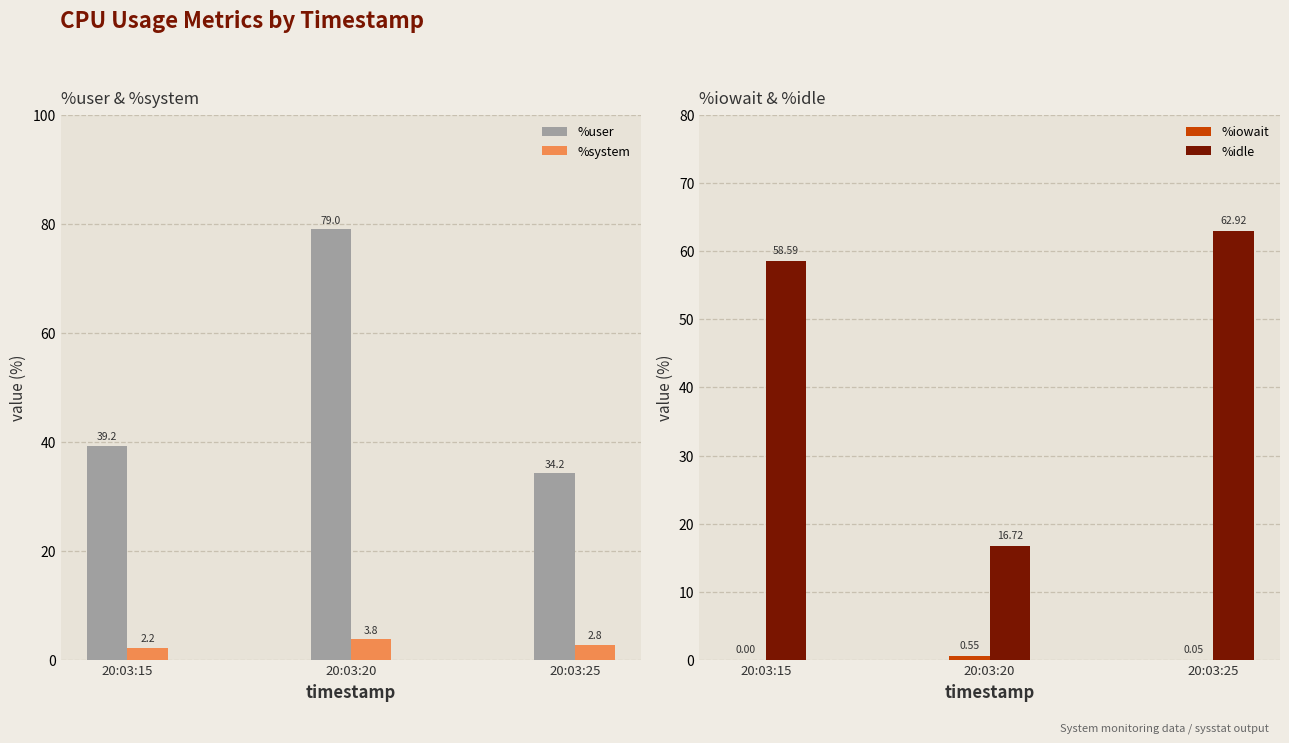

Reading left to right, transcribe all the data shown in this chart.

%user: 20:03:15=39.2	20:03:20=79.0	20:03:25=34.2
%system: 20:03:15=2.2	20:03:20=3.8	20:03:25=2.8
%iowait: 20:03:15=0.0	20:03:20=0.6	20:03:25=0.1
%idle: 20:03:15=58.6	20:03:20=16.7	20:03:25=62.9